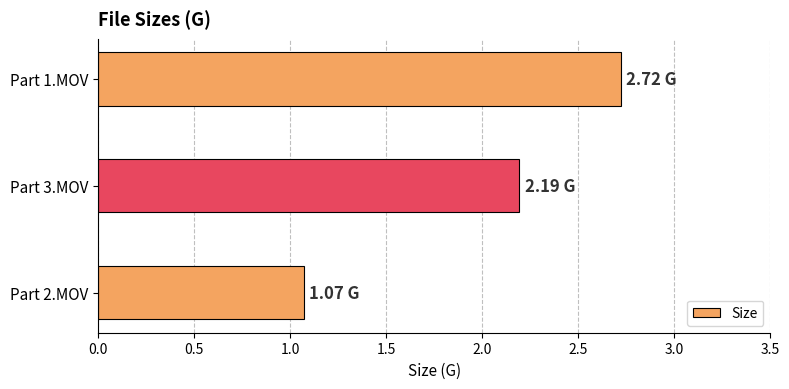

Which label corresponds to the smallest value in the chart?

Part 2.MOV